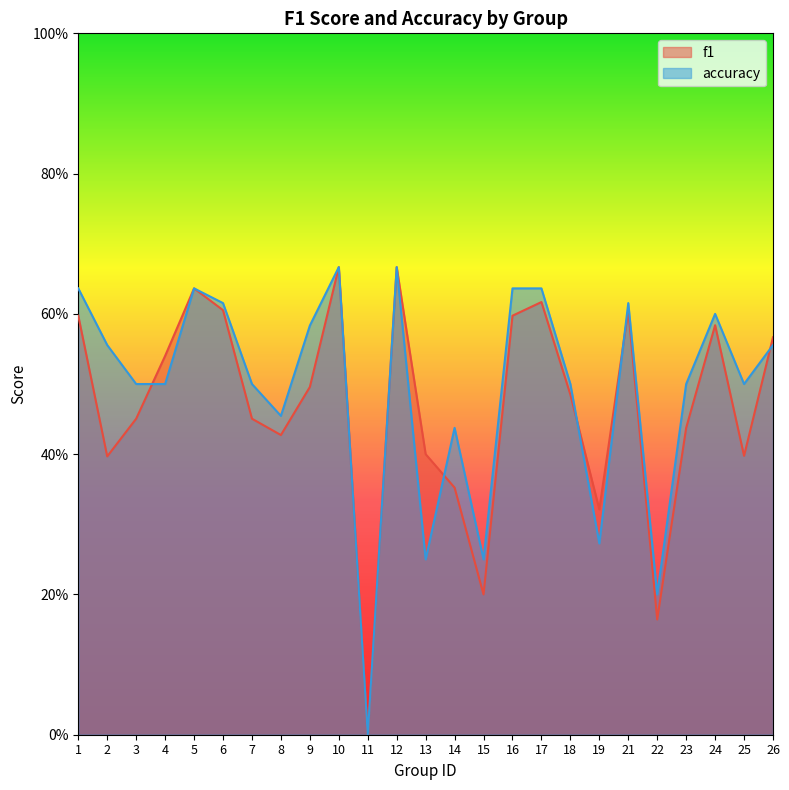

Reading left to right, list all the values displayed in this chart.

f1: 0.6	0.4	0.5	0.5	0.6	0.6	0.5	0.4	0.5	0.7	0.0	0.7	0.4	0.4	0.2	0.6	0.6	0.5	0.3	0.6	0.2	0.4	0.6	0.4	0.6
accuracy: 0.6	0.6	0.5	0.5	0.6	0.6	0.5	0.5	0.6	0.7	0.0	0.7	0.2	0.4	0.2	0.6	0.6	0.5	0.3	0.6	0.2	0.5	0.6	0.5	0.6